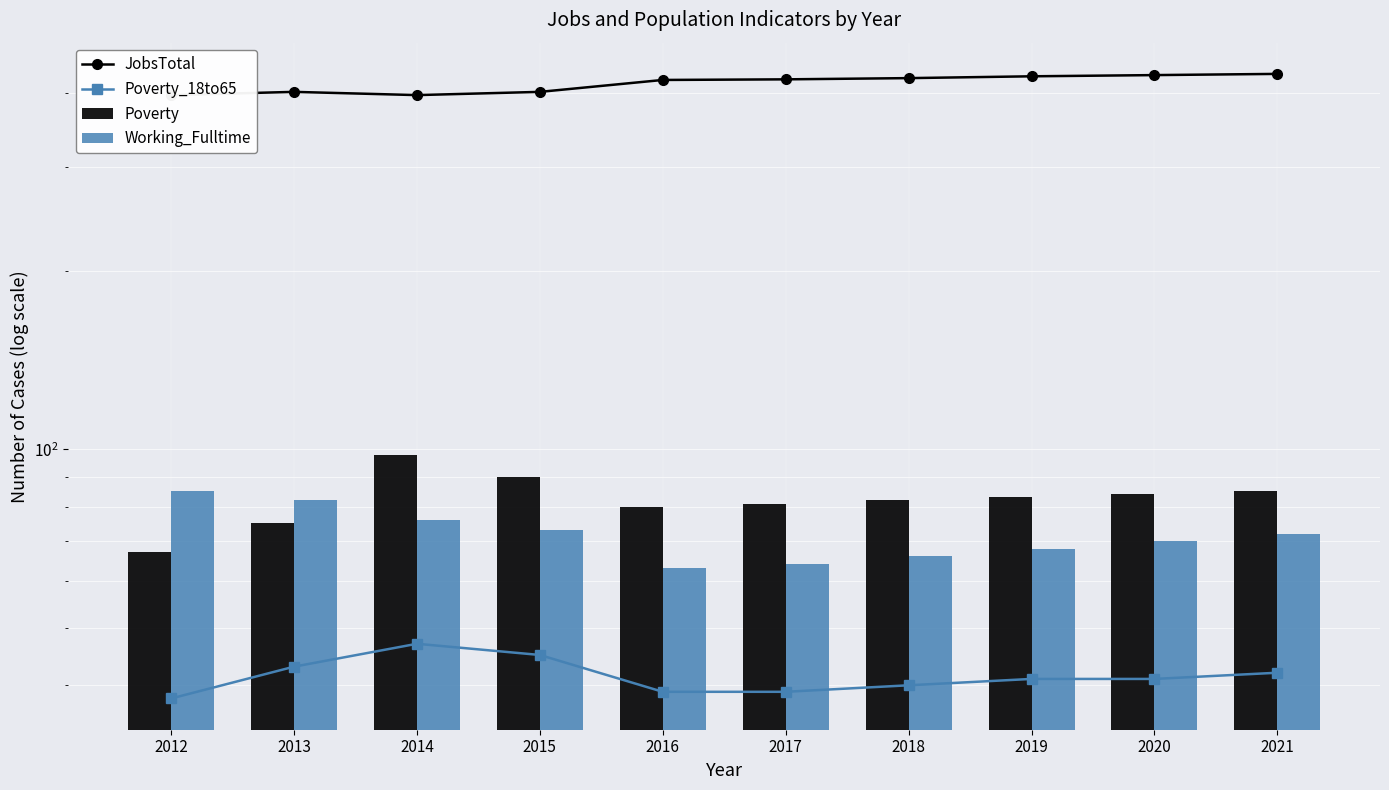

What is the difference between the second highest and second lowest values in the Poverty_18to65 series?

6